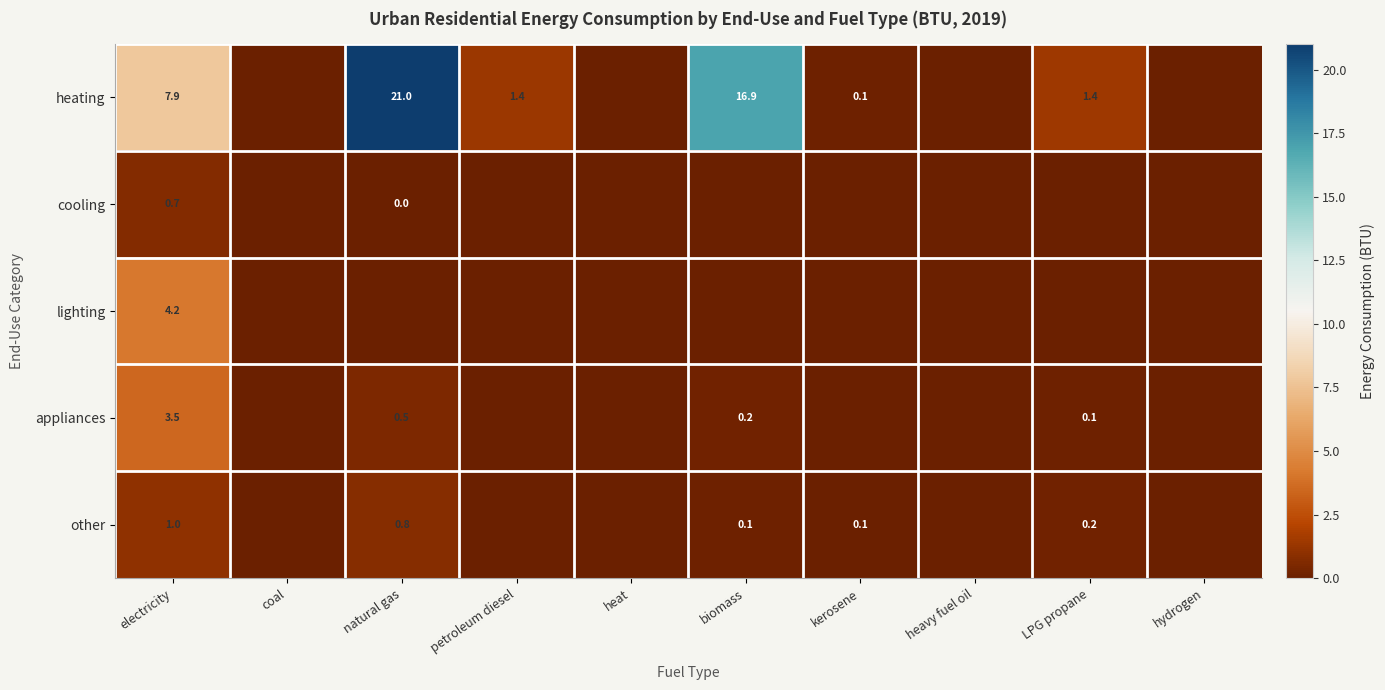

Which label corresponds to the largest value in the chart?

natural gas